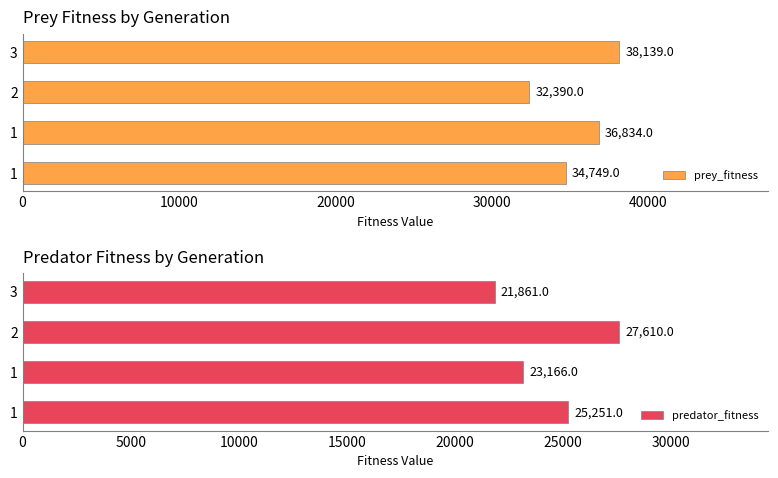

The prey_fitness series shows 21464 at 1. True or false?

False